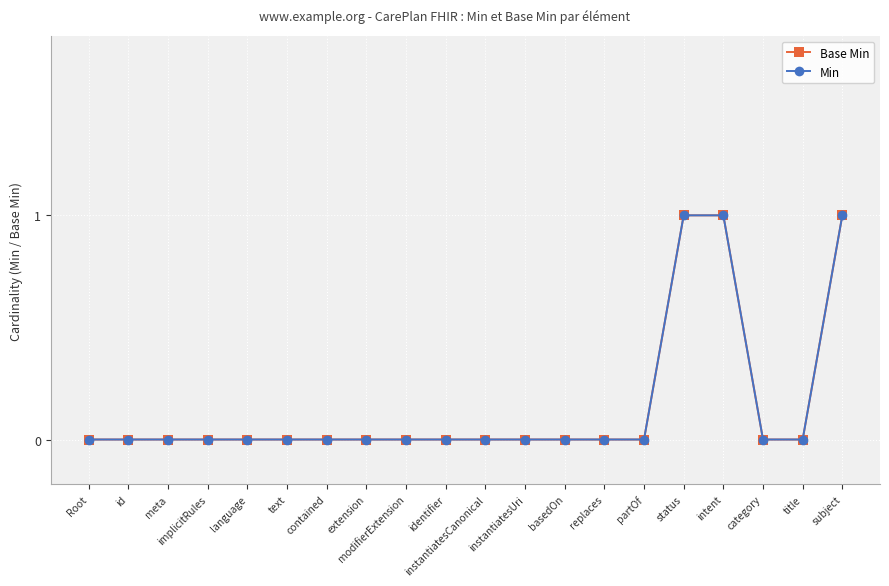

At which category is the sum across all series the highest?

status